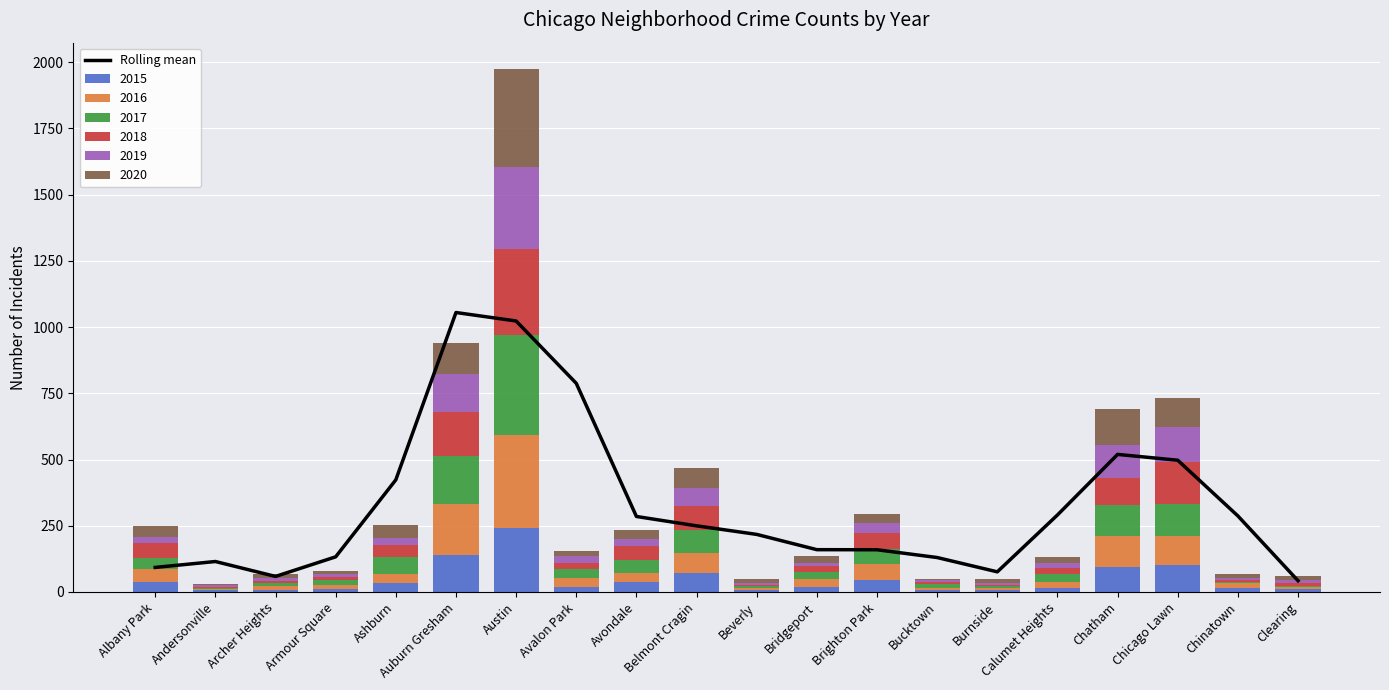

Reading left to right, list all the values displayed in this chart.

92.7	115.0	58.7	132.7	423.3	1055.0	1023.0	787.7	285.0	249.7	217.3	159.7	159.3	130.0	76.0	290.7	519.3	497.3	287.0	42.3